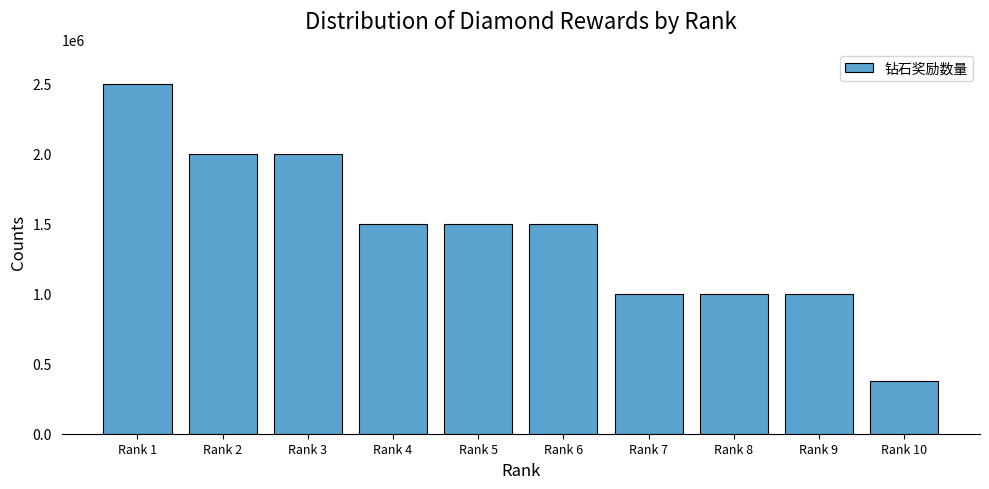

Reading left to right, extract all data points from this chart.

Rank 1=2500000	Rank 2=2000000	Rank 3=2000000	Rank 4=1500000	Rank 5=1500000	Rank 6=1500000	Rank 7=1000000	Rank 8=1000000	Rank 9=1000000	Rank 10=380000